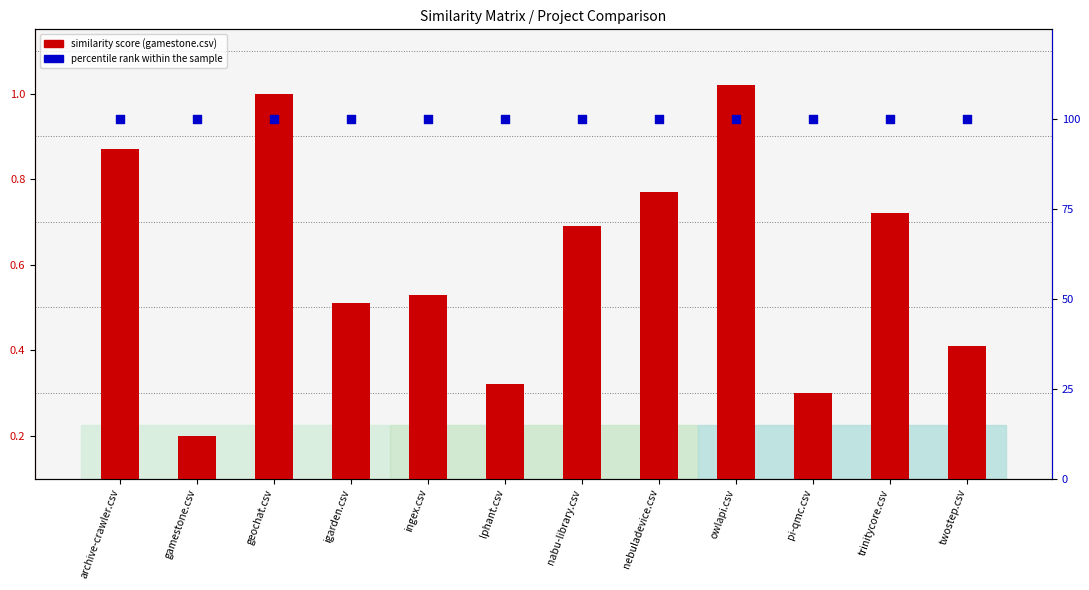

At how many categories does at least one series exceed 24?

12